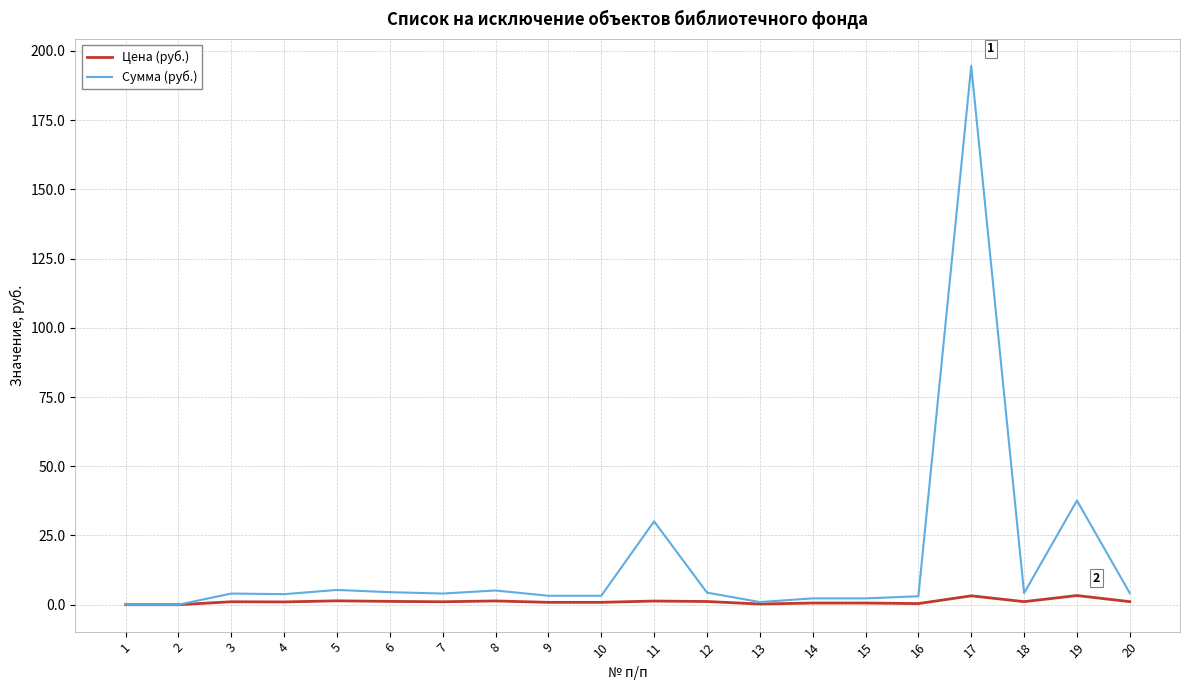

What is the sum of the Цена (руб.) values at 6 and 17?

4.4